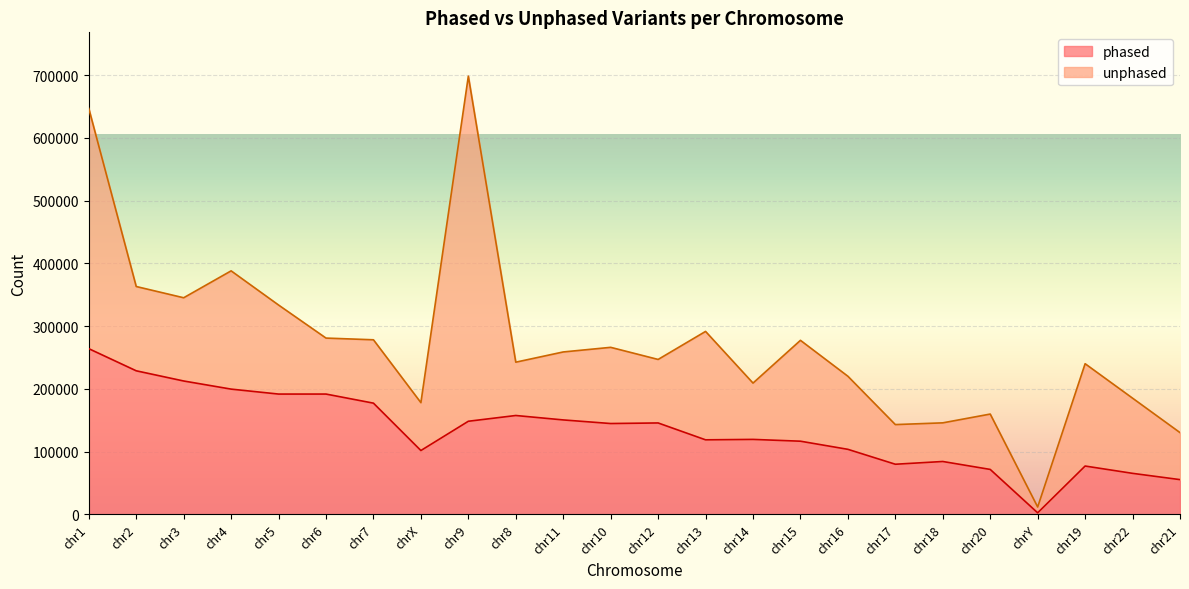

What is the label of the 16th point from the right?

chr9